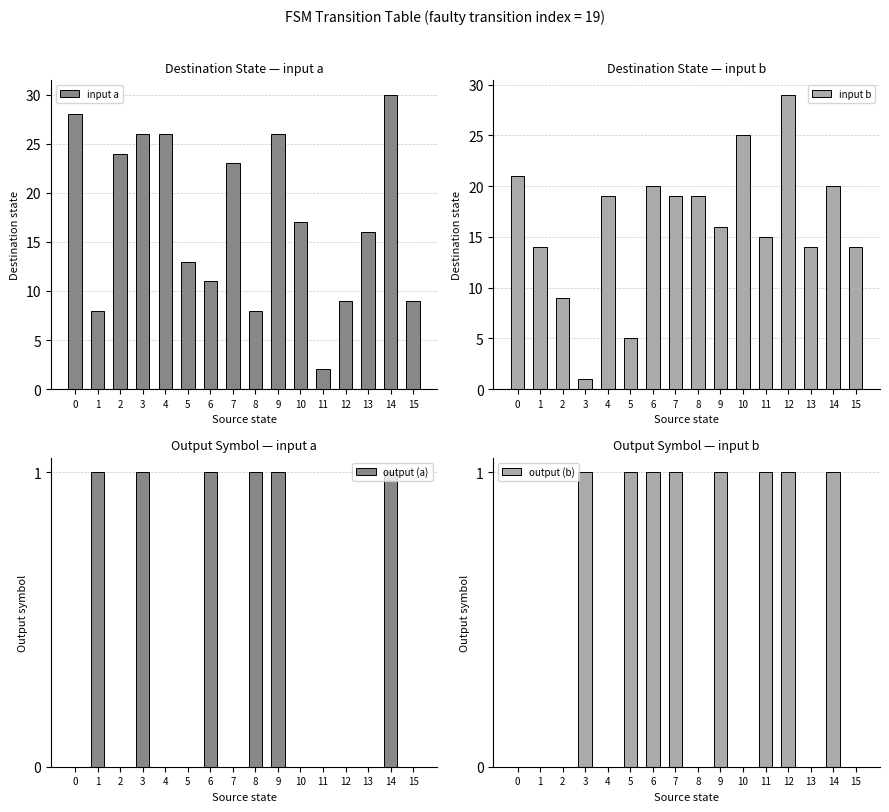

Reading left to right, what are all the values shown in this chart?

input a: 28	8	24	26	26	13	11	23	8	26	17	2	9	16	30	9
input b: 21	14	9	1	19	5	20	19	19	16	25	15	29	14	20	14
output (a): 0	1	0	1	0	0	1	0	1	1	0	0	0	0	1	0
output (b): 0	0	0	1	0	1	1	1	0	1	0	1	1	0	1	0